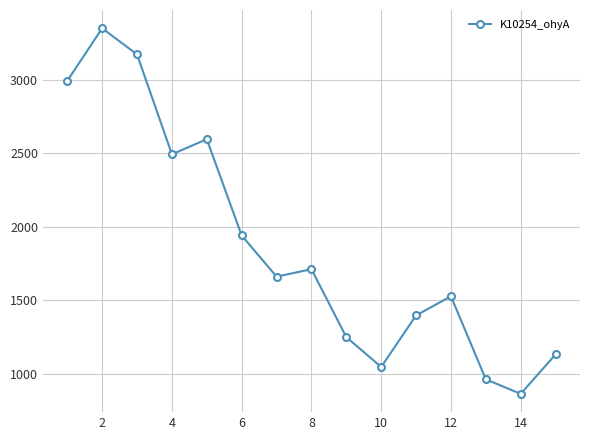

How many distinct data groups are displayed?

1